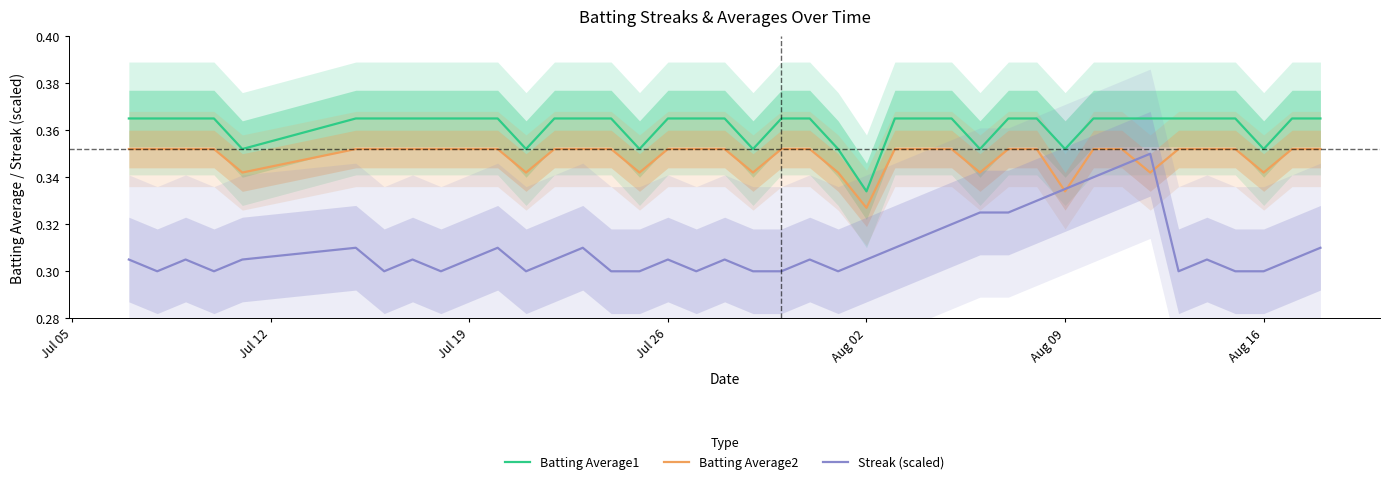

At which label is Batting Average1 closest to 0?

Aug 02